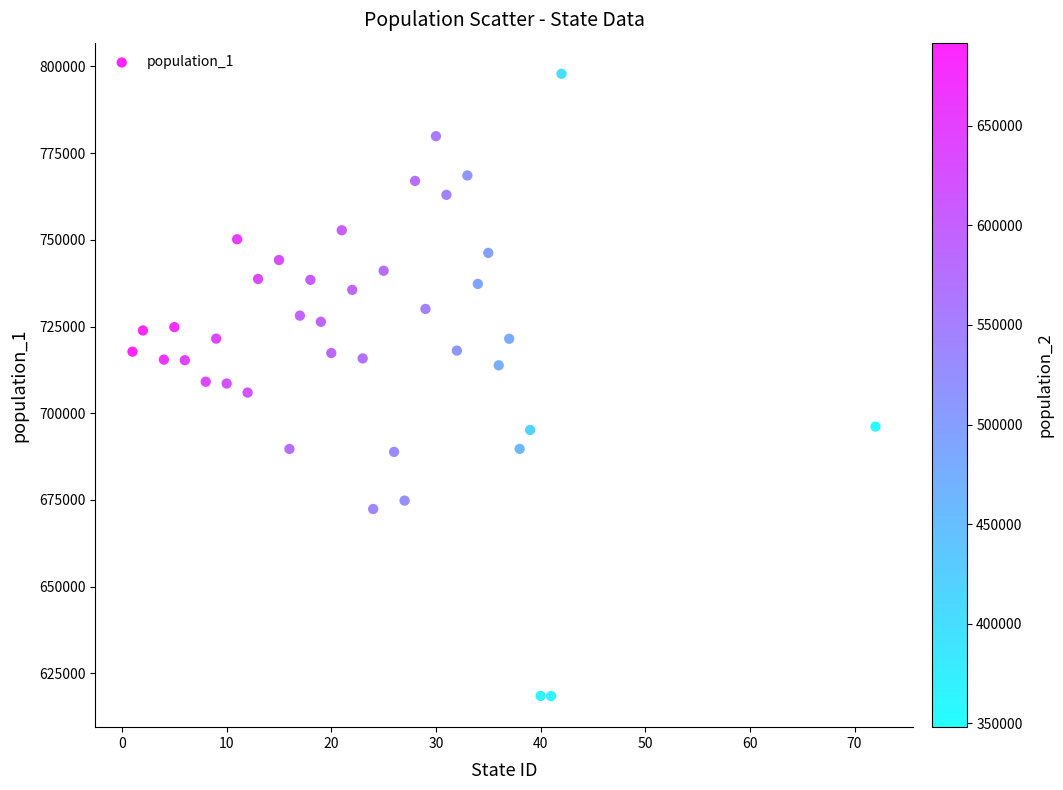

What is the range of Y values (max minus min)?

179393